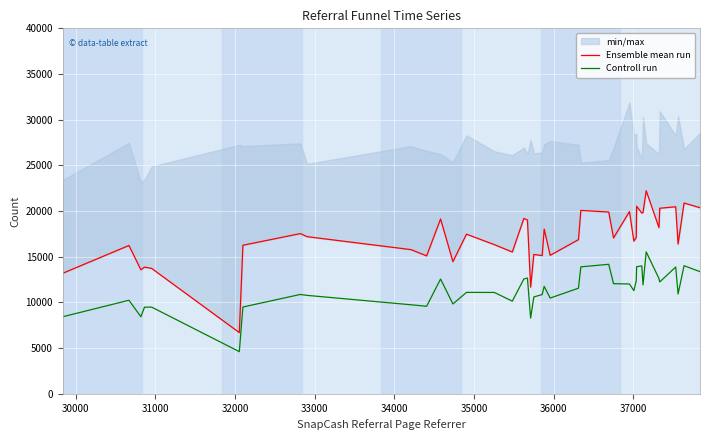

Is the value of Ensemble mean run at 19 greater than the value of Controll run at 32000?

Yes